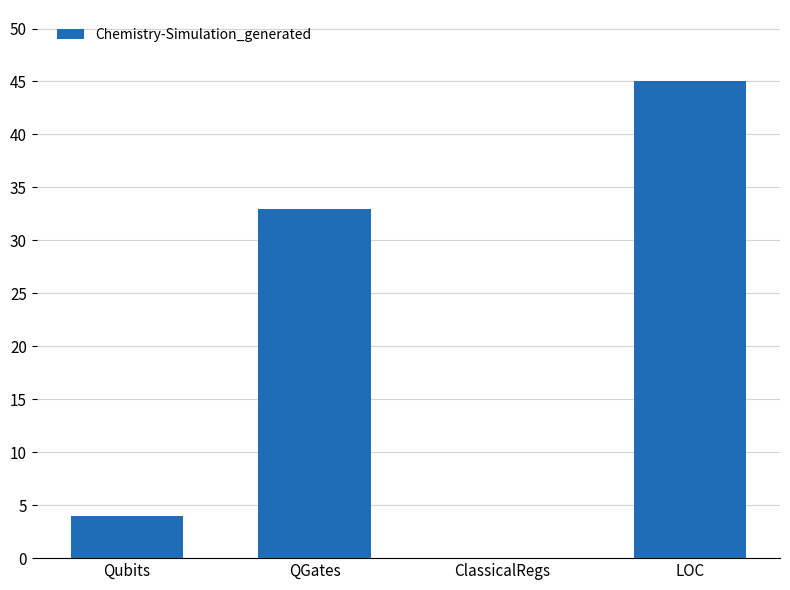

What is the maximum value shown in the chart?

45